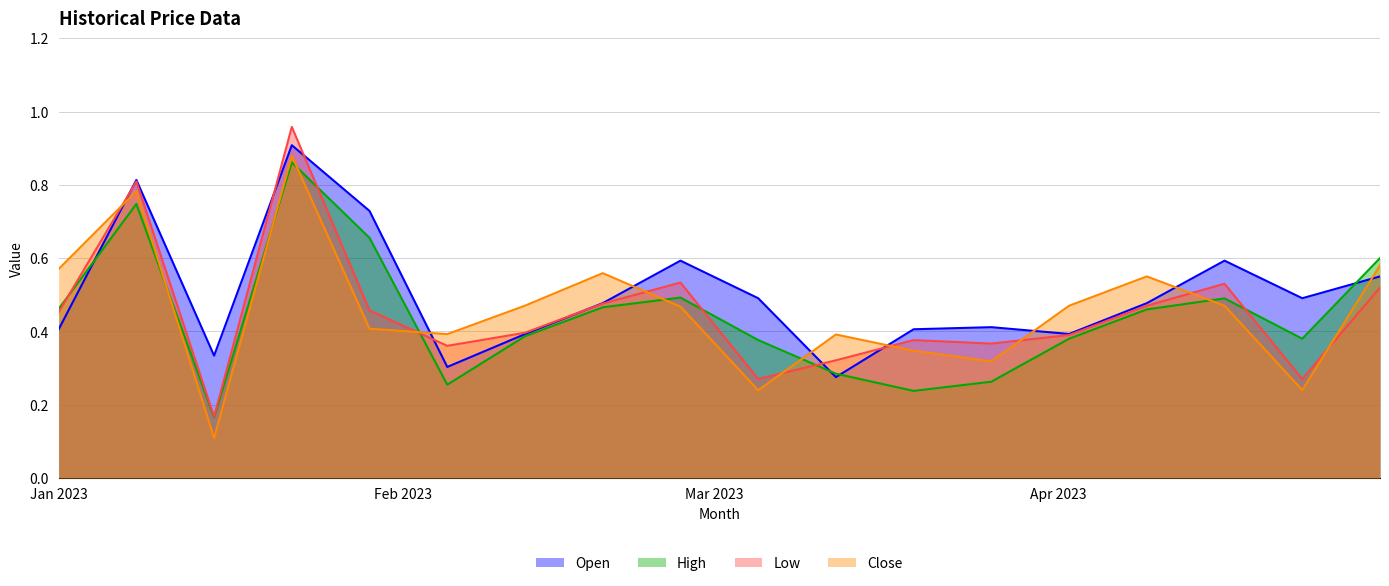

The value of Close at 2023-01-22 is 0.6. True or false?

False